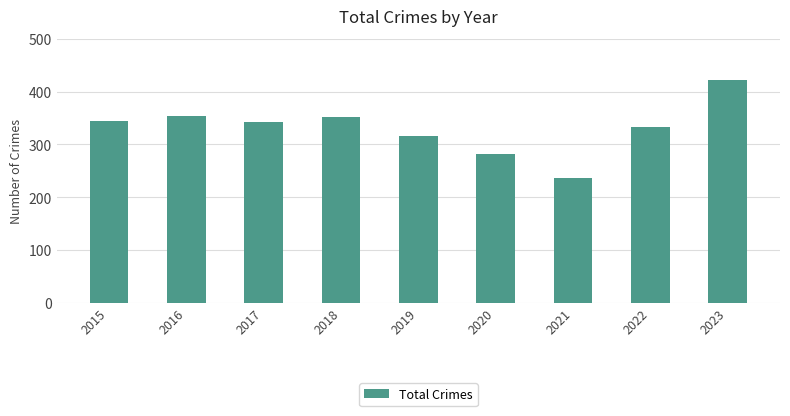

Between 2019 and 2022, which is larger?

2022